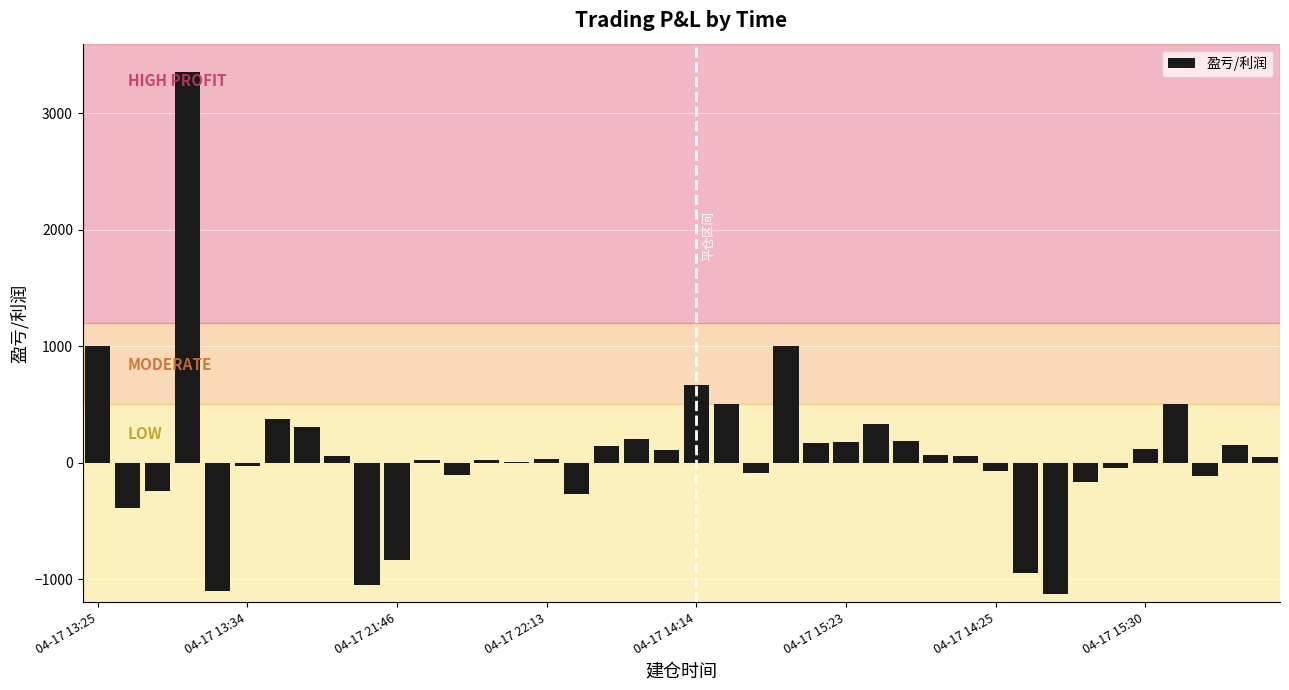

What is the sum of all values?

3026.9